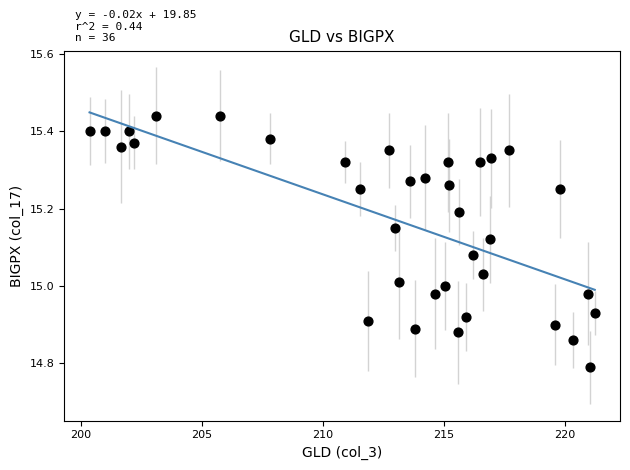

What is the range of X values (max minus min)?

20.9